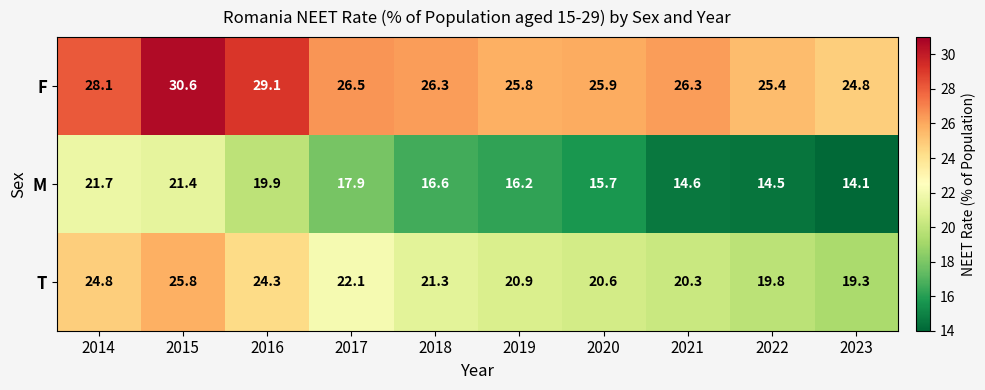

Which label corresponds to the largest value in the chart?

2015